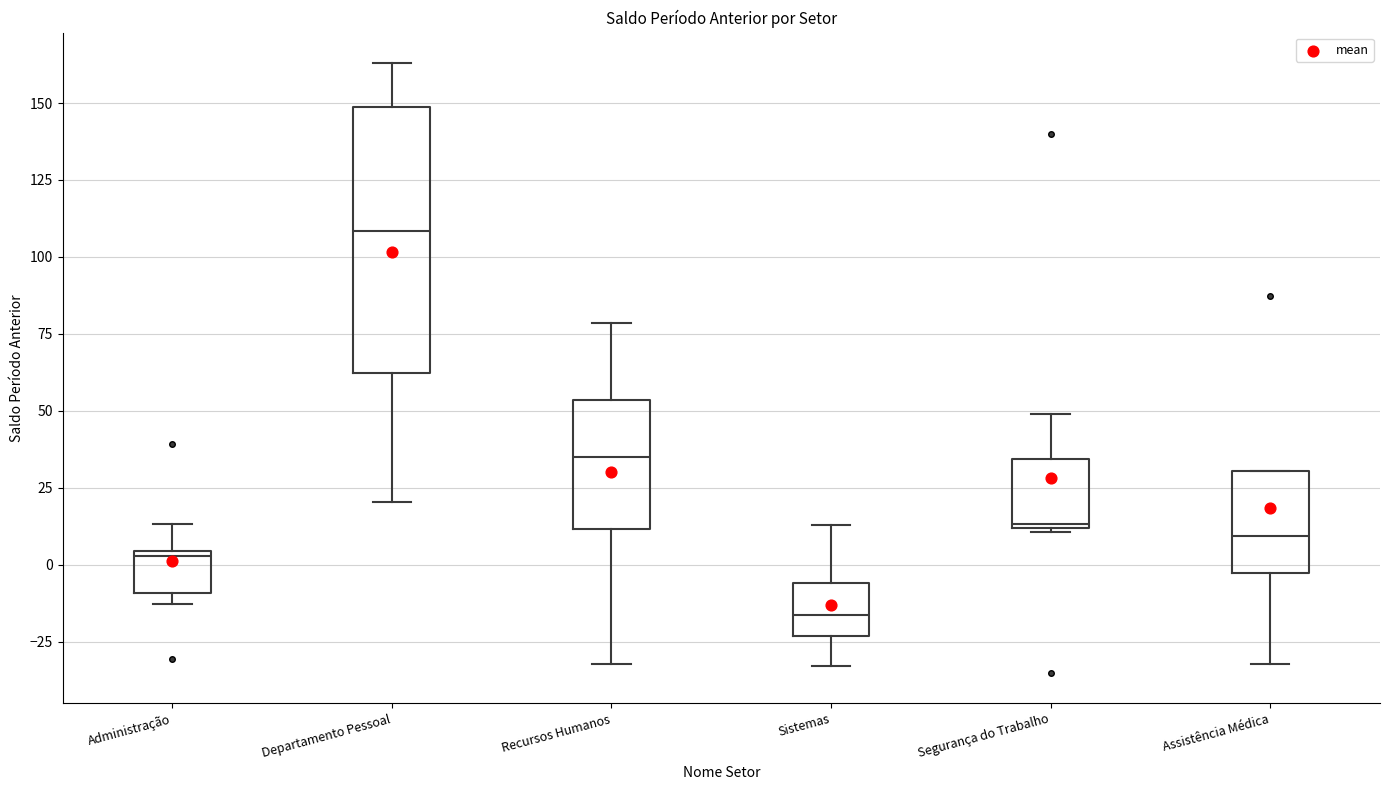

Where is the lower edge of the box for Departamento Pessoal on the y-axis? The values are not printed on the chart, so give them approximately, as read against the axis.

60